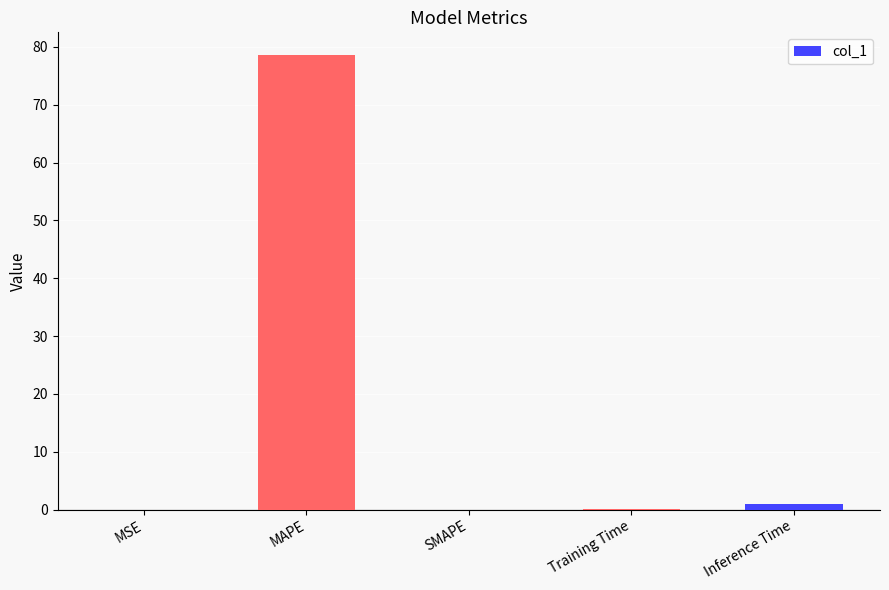

The value at SMAPE is 46.2. True or false?

False